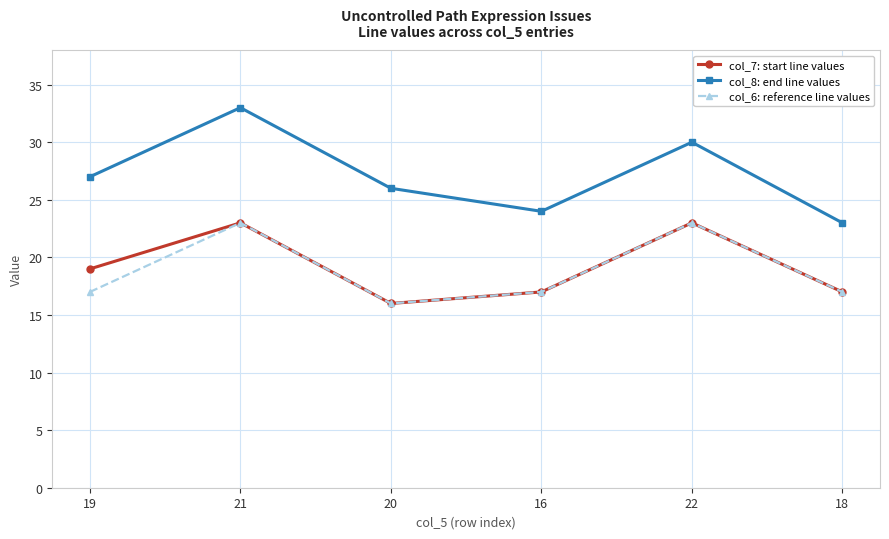

True or false: col_8: end line values and col_6: reference line values cross at least once.

False